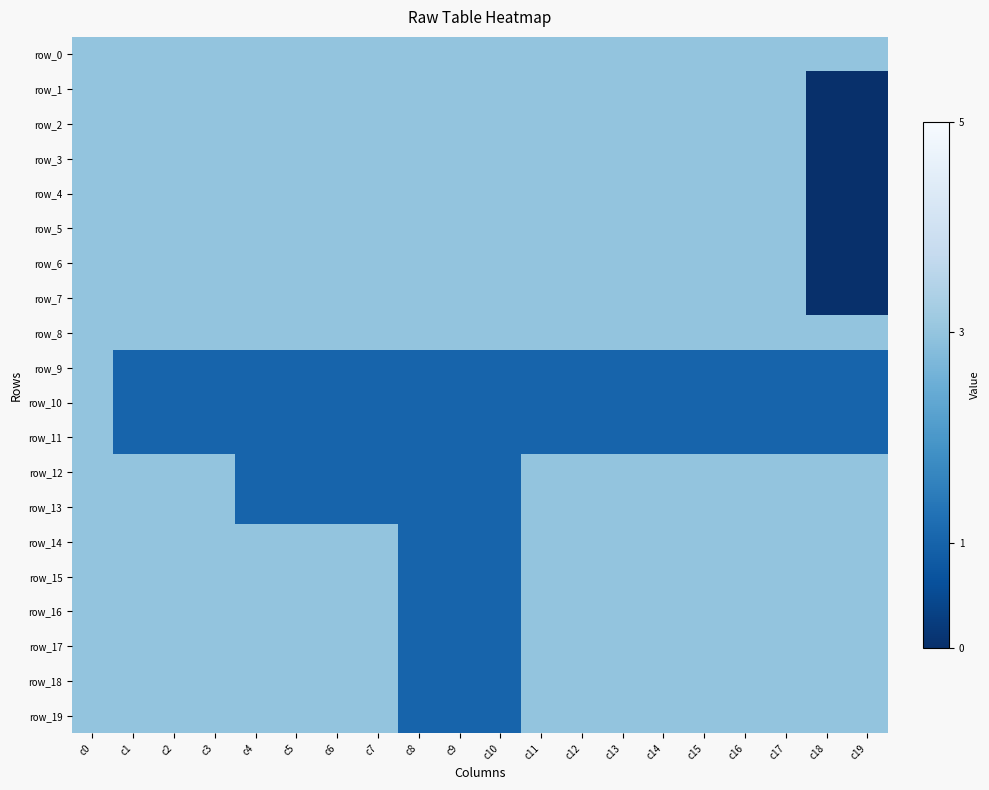

What is the difference between the highest and lowest values at c7?

2